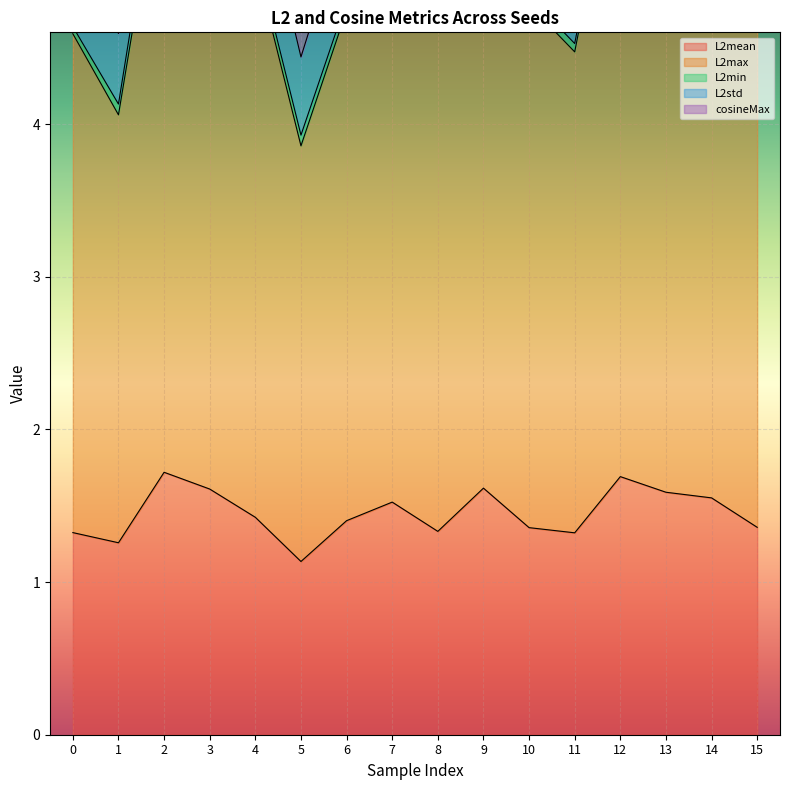

What is the total value across all series at 0?

6.1